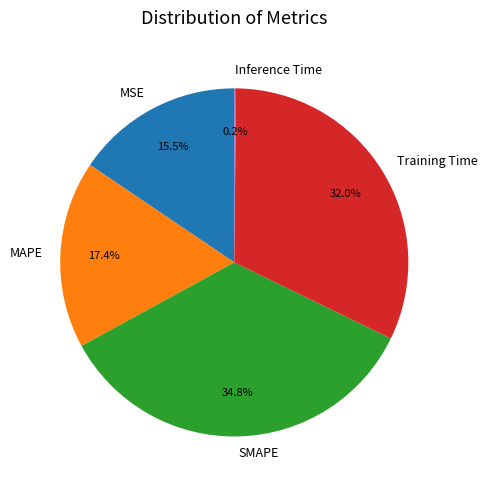

Is the sum of SMAPE and Training Time greater than half?

Yes